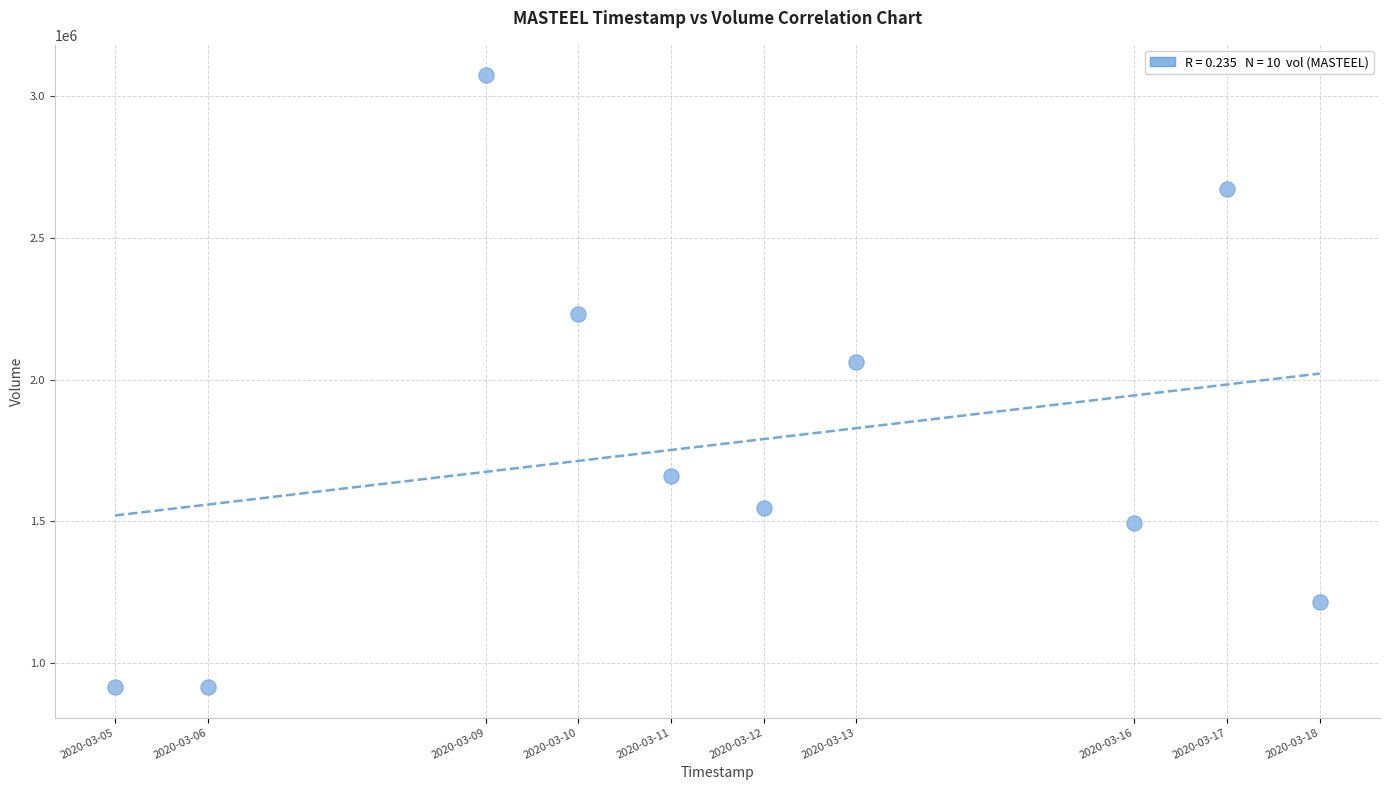

What is the range of Y values (max minus min)?

2157500